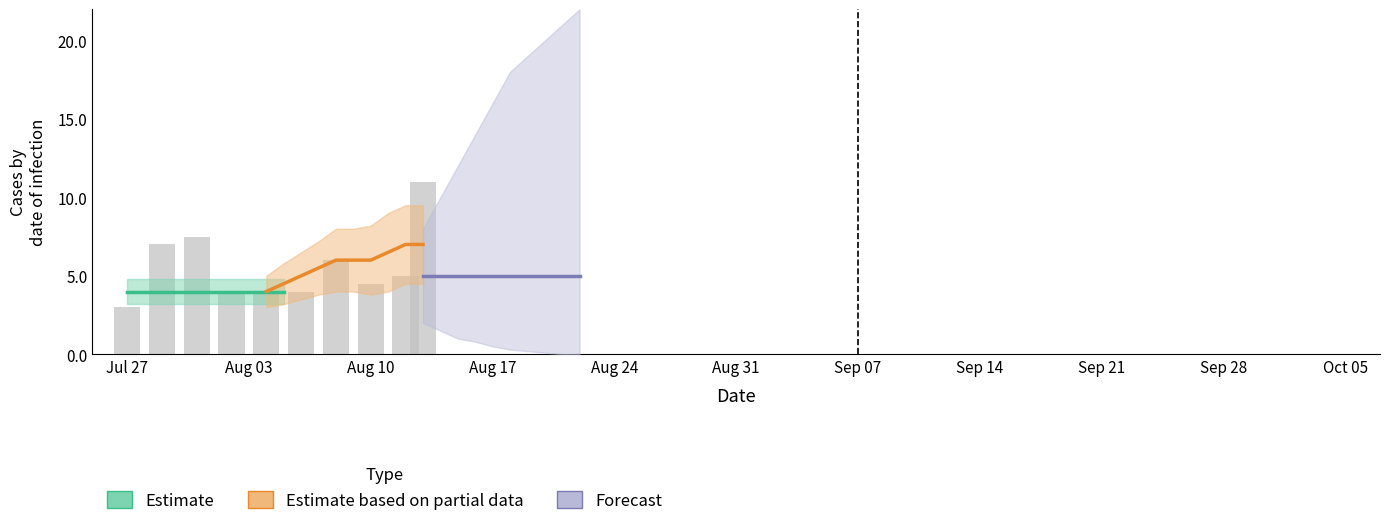

The Forecast series shows 1.4 at Sep 14. True or false?

False